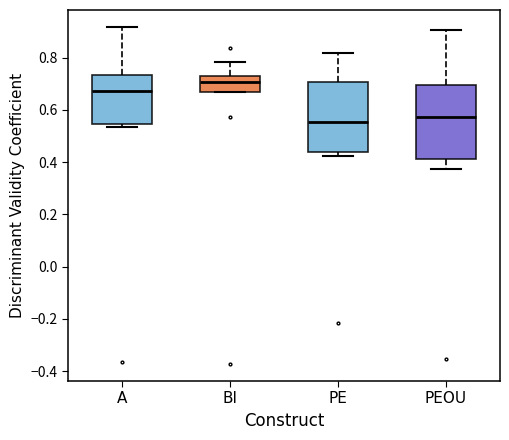

Reading left to right, read every box against the y-axis: the position of its median line, the range the box covers, and the ends of its whiskers. The values are not printed on the chart, so give them approximately, as read against the axis.

A: median 0.68, box 0.54 to 0.74, whiskers 0.54 (just below the box's lower edge) to 0.92
BI: median 0.70, box 0.66 to 0.72, whiskers 0.66 to 0.78
PE: median 0.56, box 0.44 to 0.70, whiskers 0.42 to 0.82
PEOU: median 0.58, box 0.42 to 0.70, whiskers 0.38 to 0.90